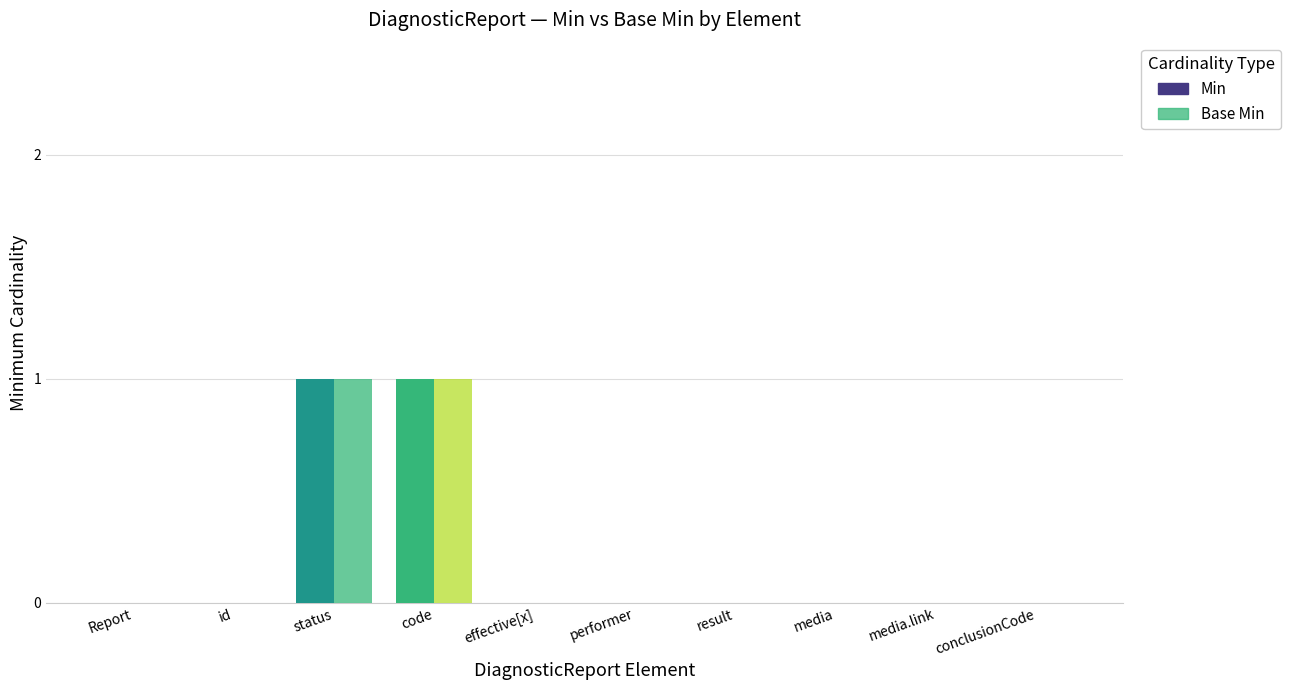

Which has a higher value, Report or media?

Report